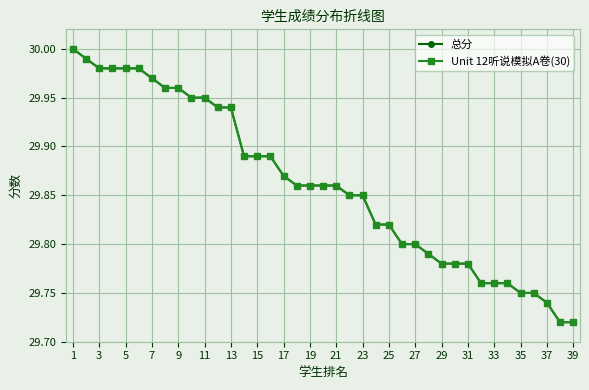

What is the smallest value displayed?

29.7